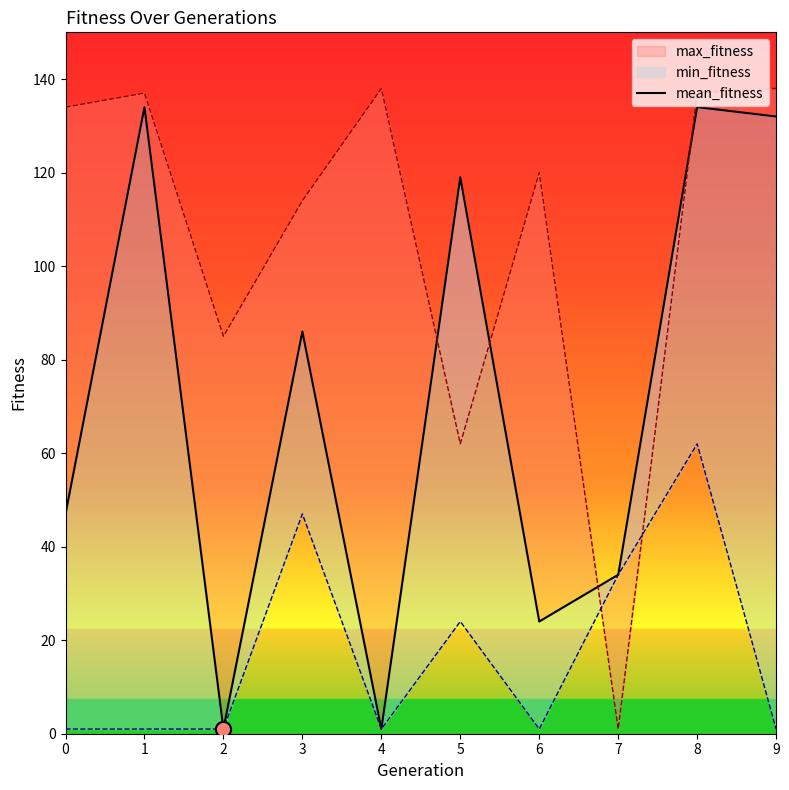

What is the change in value from 0 to 7?

-13